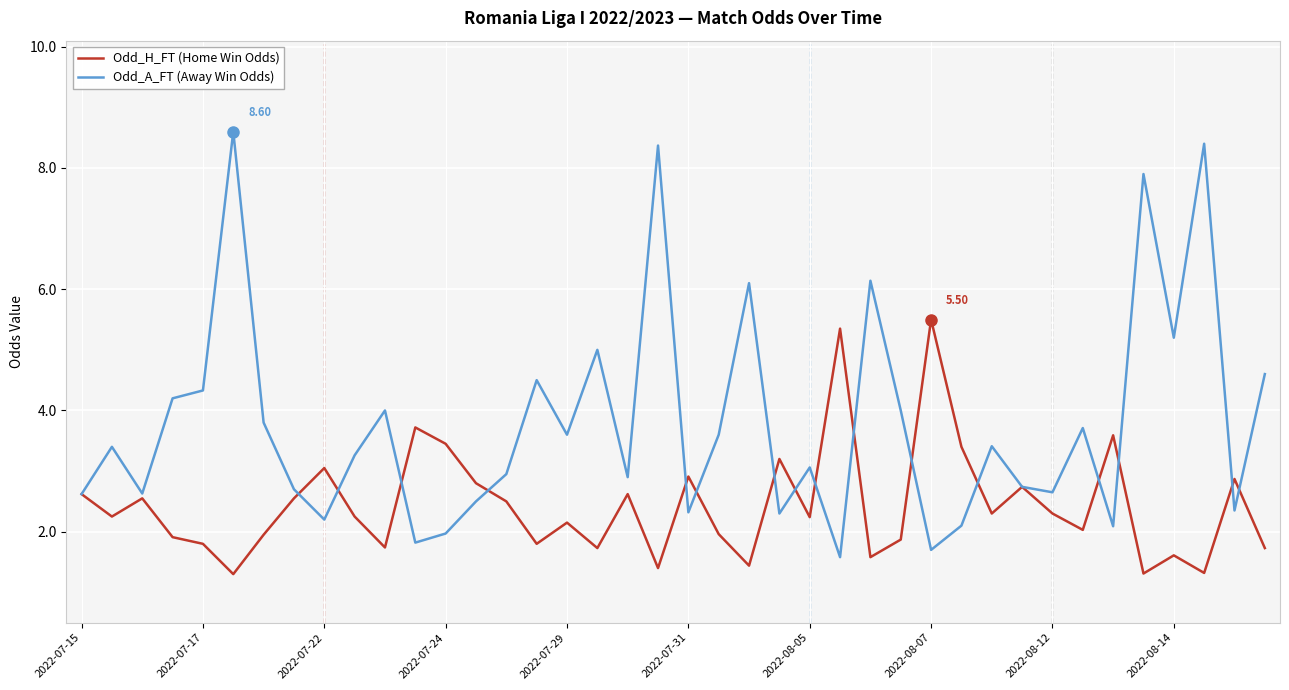

Which series has the largest range (max minus min)?

Odd_A_FT (Away Win Odds)